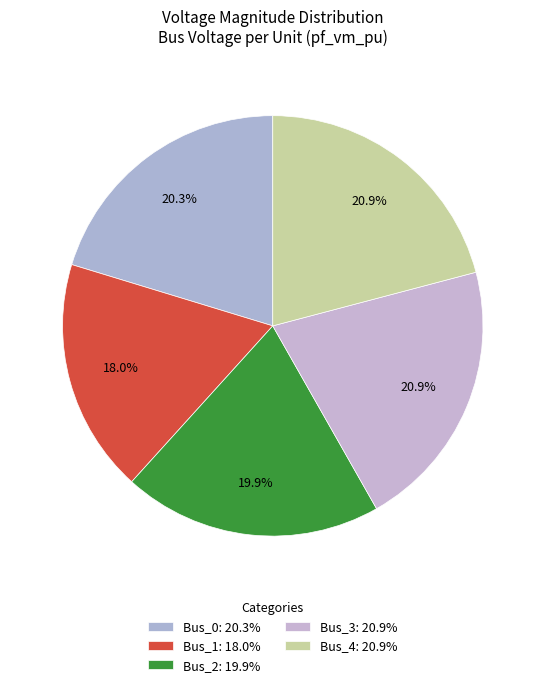

To the nearest percent, what is the combined percentage of Bus_2 and Bus_0?

40%